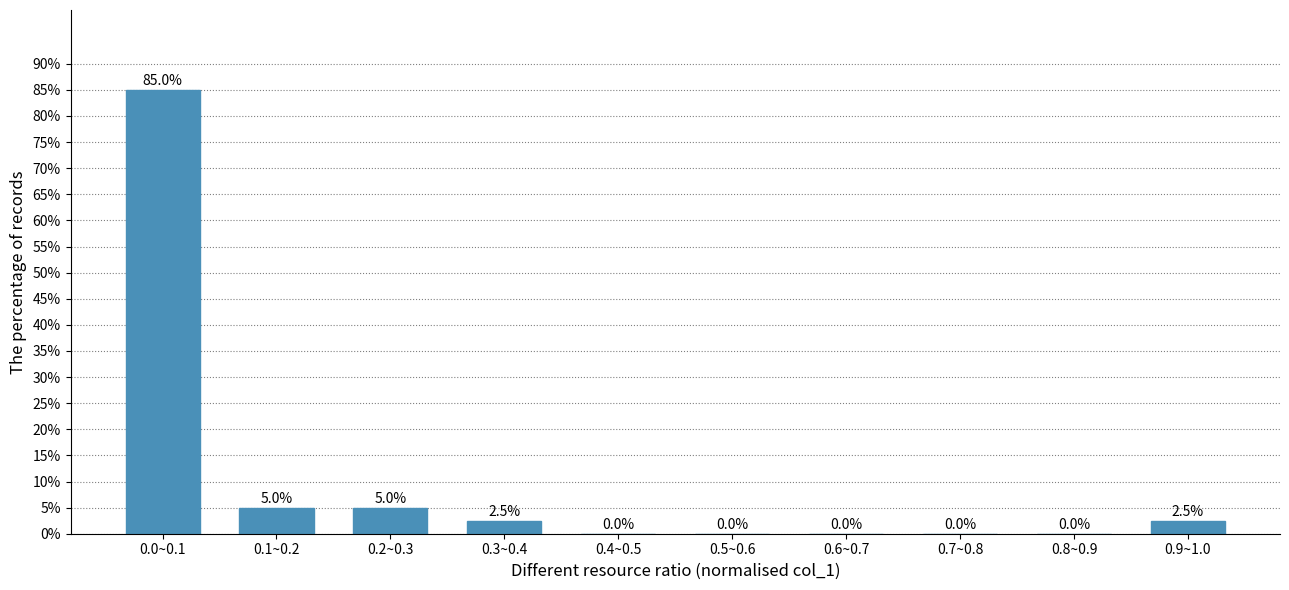

Reading right to left, what are all the values shown in this chart?

0.9~1.0=2.5	0.8~0.9=0.0	0.7~0.8=0.0	0.6~0.7=0.0	0.5~0.6=0.0	0.4~0.5=0.0	0.3~0.4=2.5	0.2~0.3=5.0	0.1~0.2=5.0	0.0~0.1=85.0